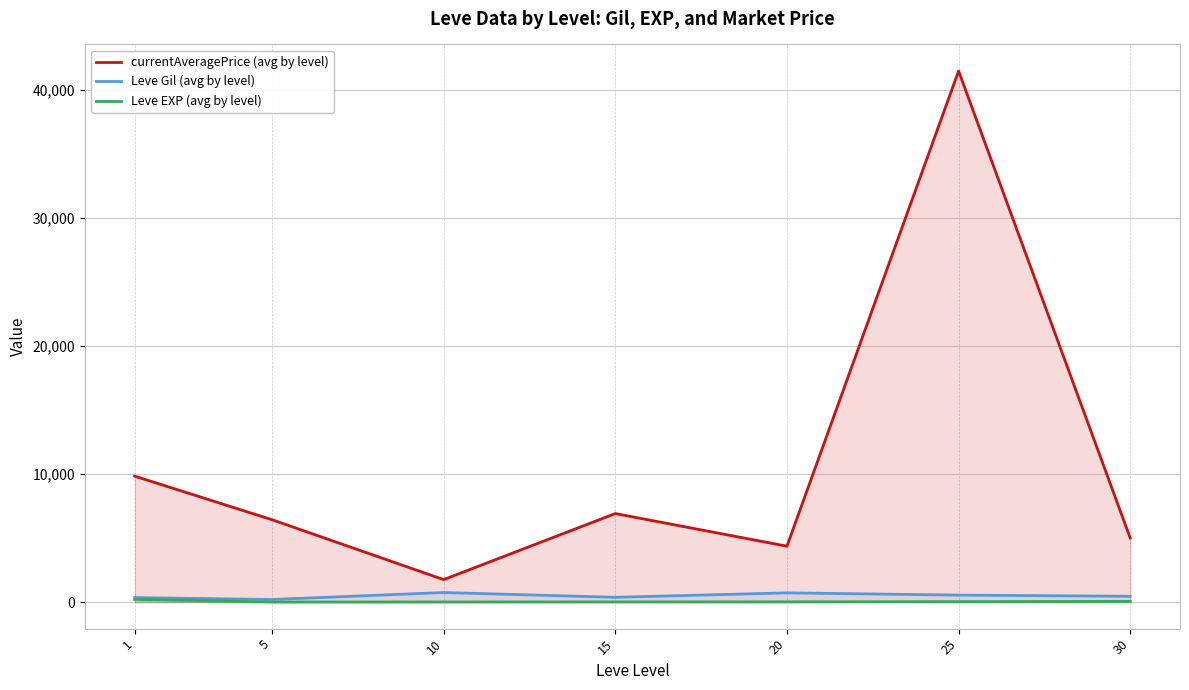

At which category is the sum across all series the highest?

25